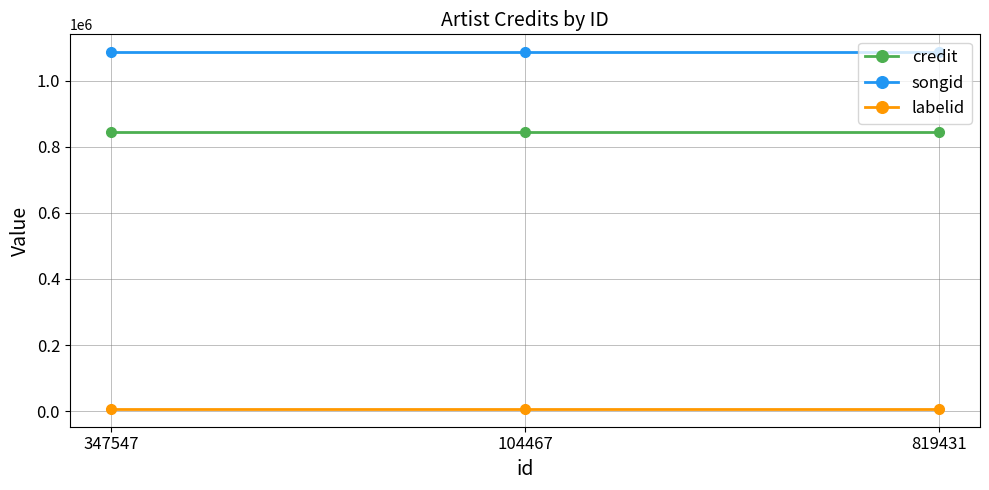

List the series in order of their overall mean, highest first.

songid, credit, labelid